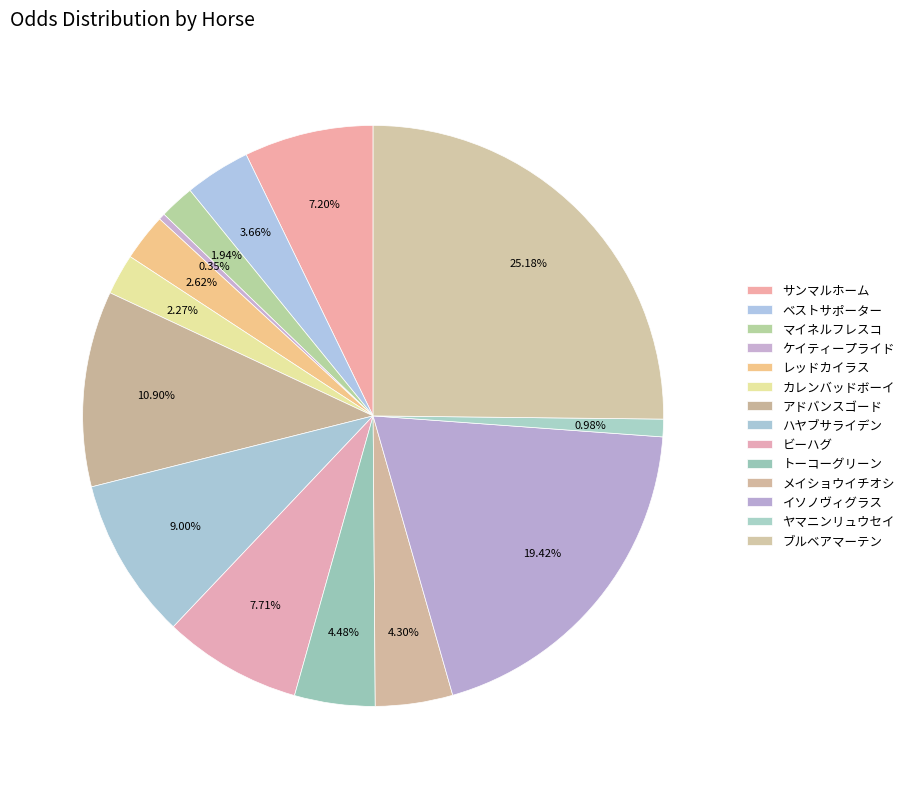

To the nearest percent, what percentage of the pie is レッドカイラス?

3%